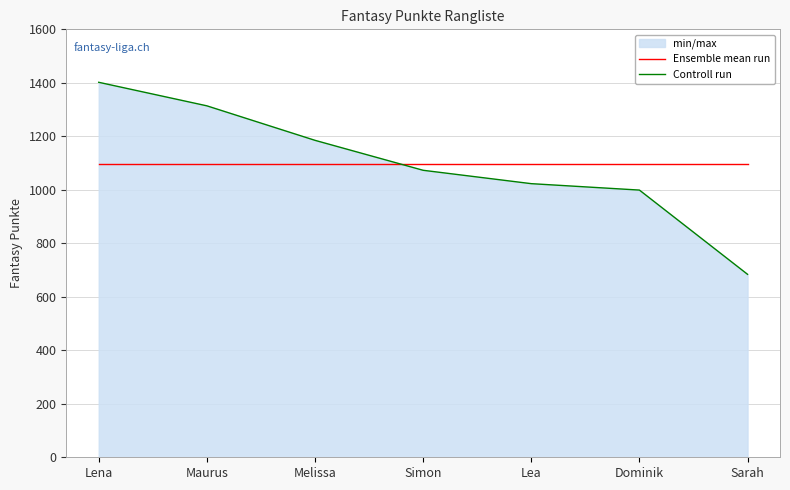

Is it true that Ensemble mean run equals 652.2 at Simon?

False